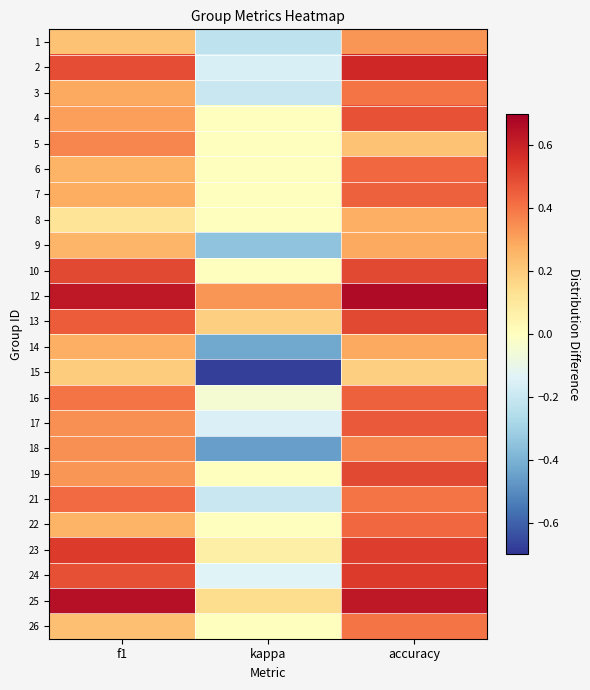

At how many categories does at least one series exceed 0?

3